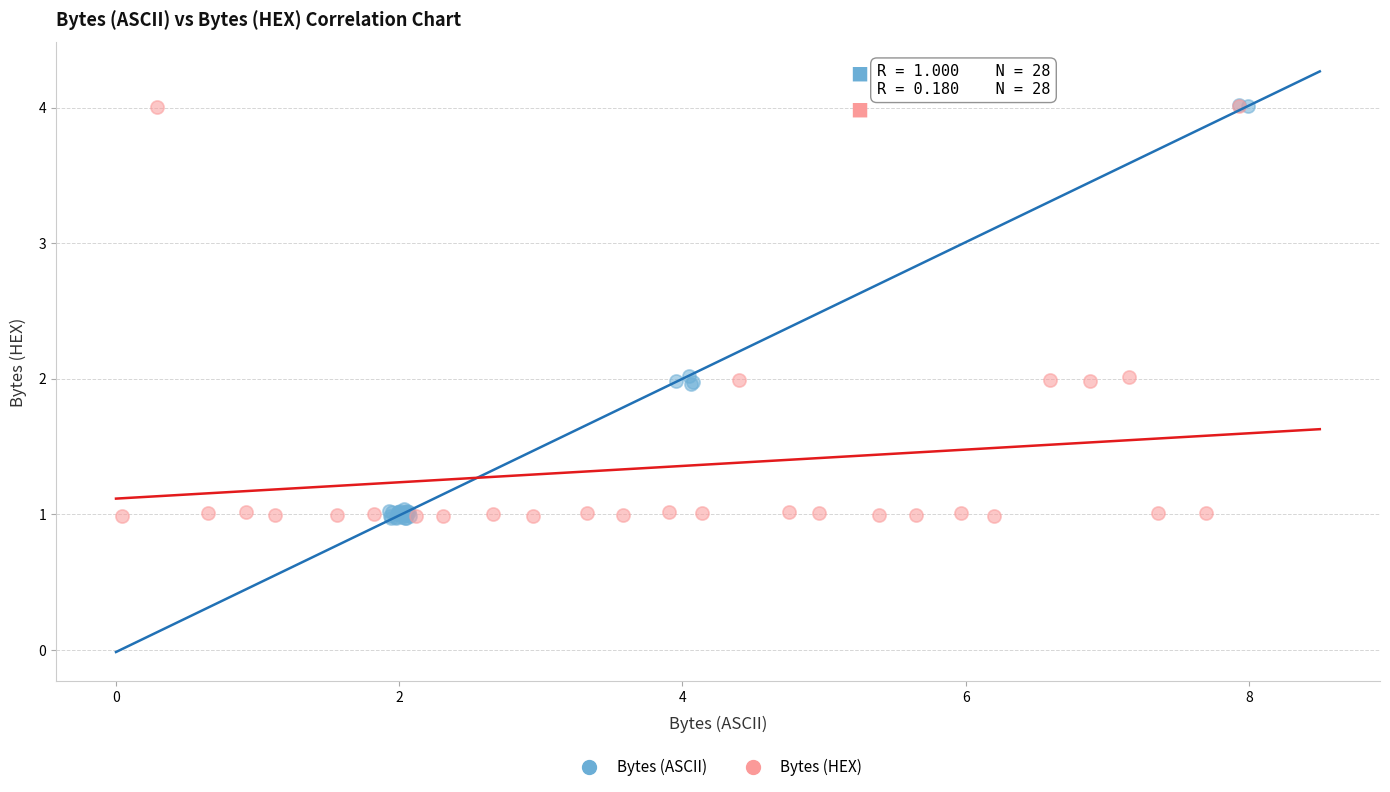

Which series has the widest spread of Y values?

Bytes (ASCII)